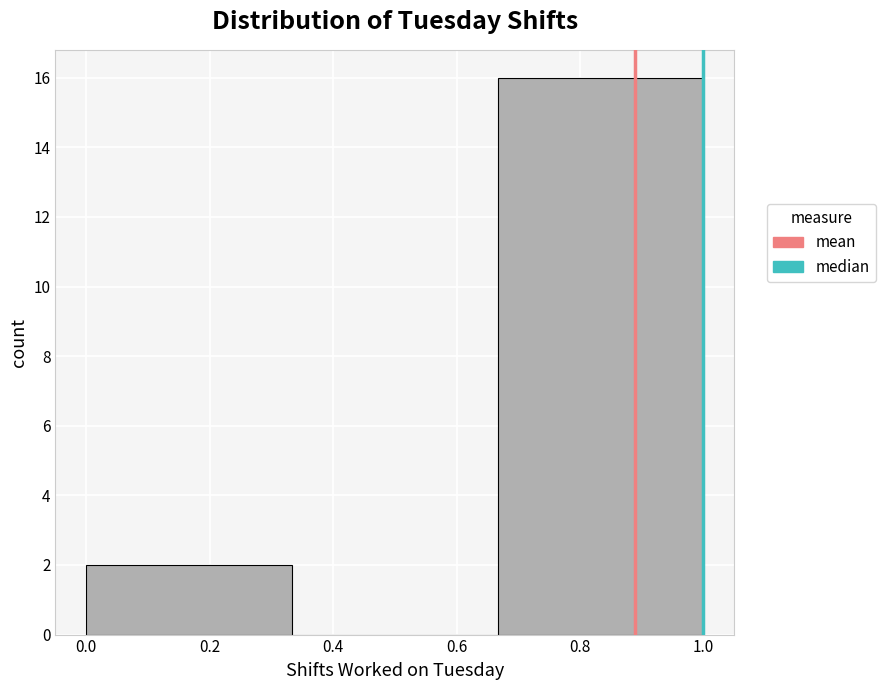

Reading left to right, transcribe this chart: for each bar, give the range it covers on the x-axis and its height. Neither the bar edges nor the heights are printed on the chart, so give them approximately, as read against the axes.

0.00 to 0.34: 2
0.34 to 0.66: 0
0.66 to 1.00: 16